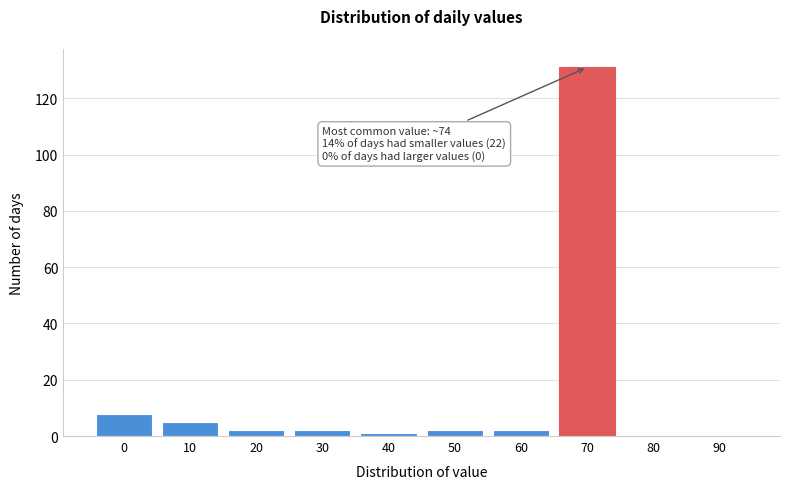

Reading left to right, list all the values displayed in this chart.

0=8	10=5	20=2	30=2	40=1	50=2	60=2	70=131	80=0	90=0